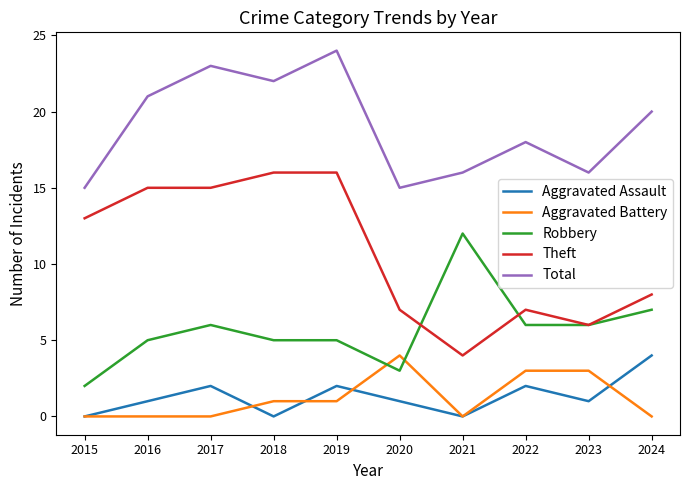

True or false: Robbery has a value of 2 at 2015.

True